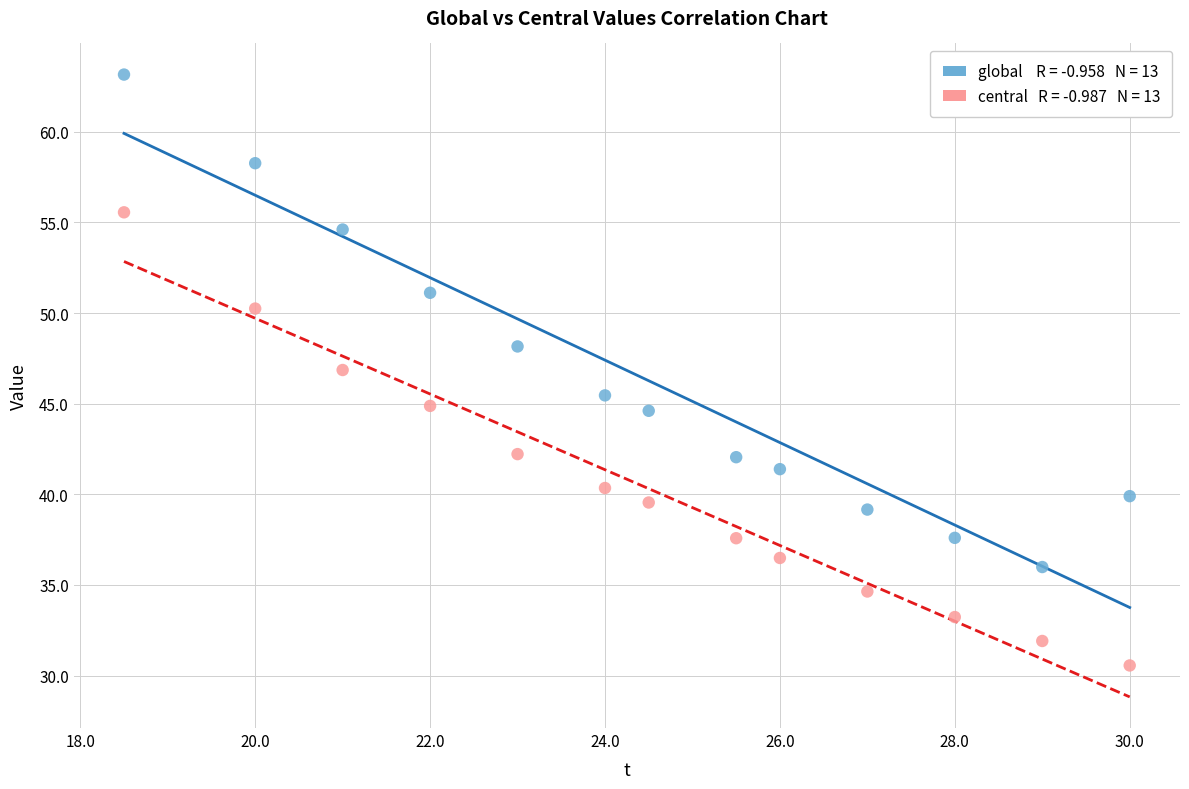

Across all data points, what is the range of X values (max minus min)?

11.5